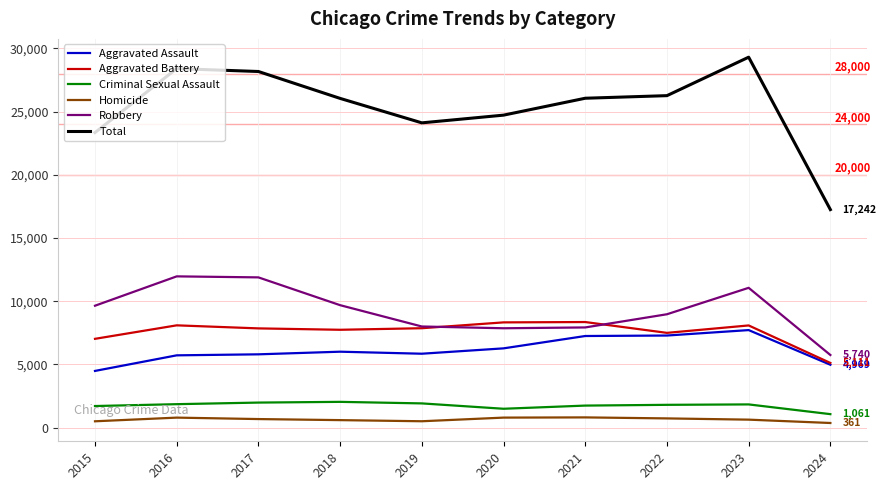

What is the maximum value shown in the chart?

29299